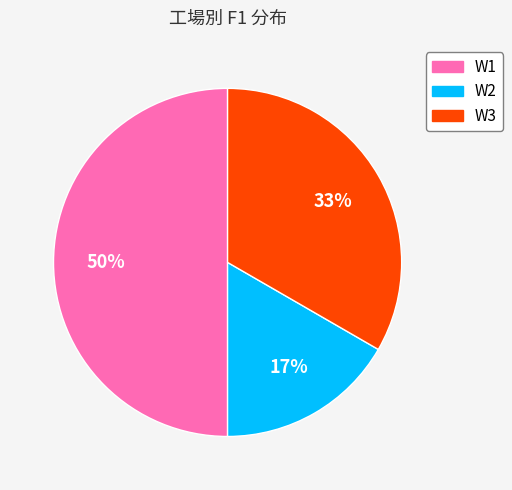

To the nearest percent, what percentage of the pie is W1?

50%